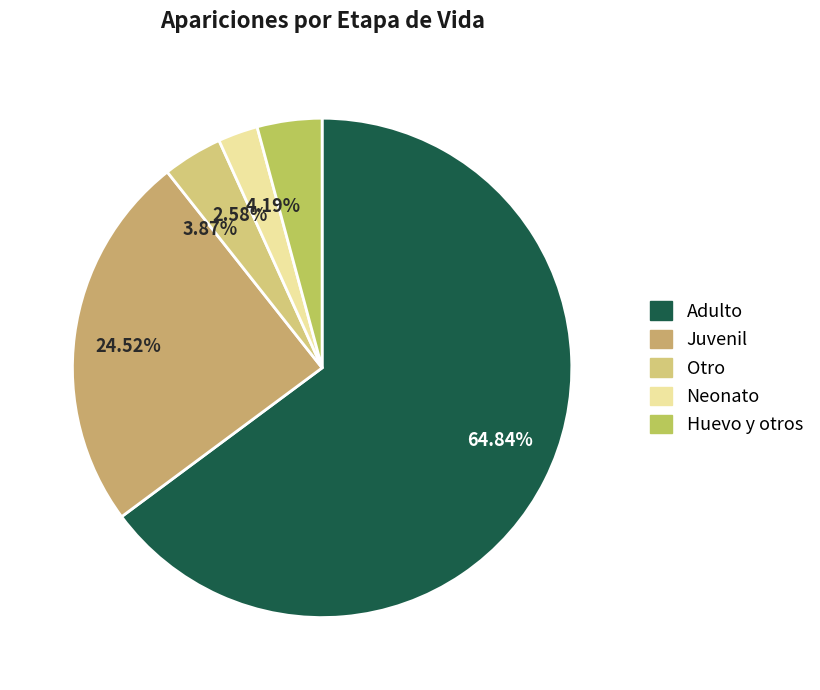

Is the sum of 64.84% and 4.19% greater than half?

Yes